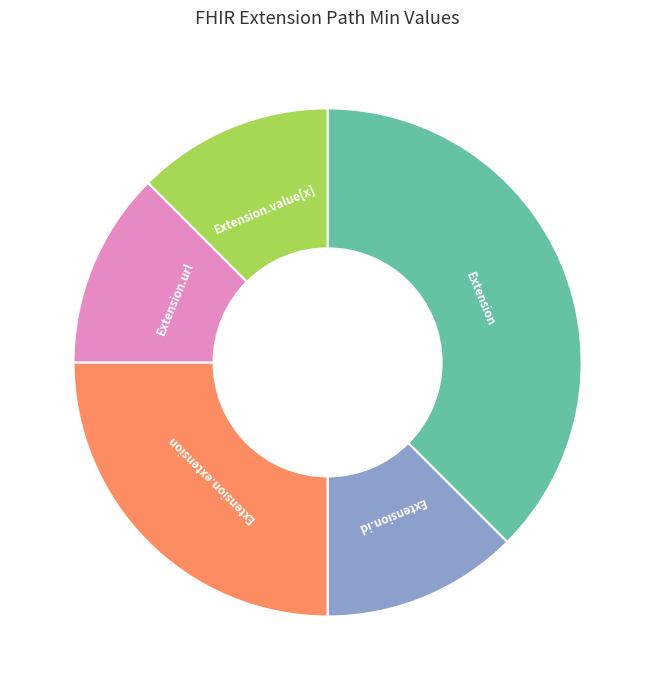

How many segments does this pie chart have?

5